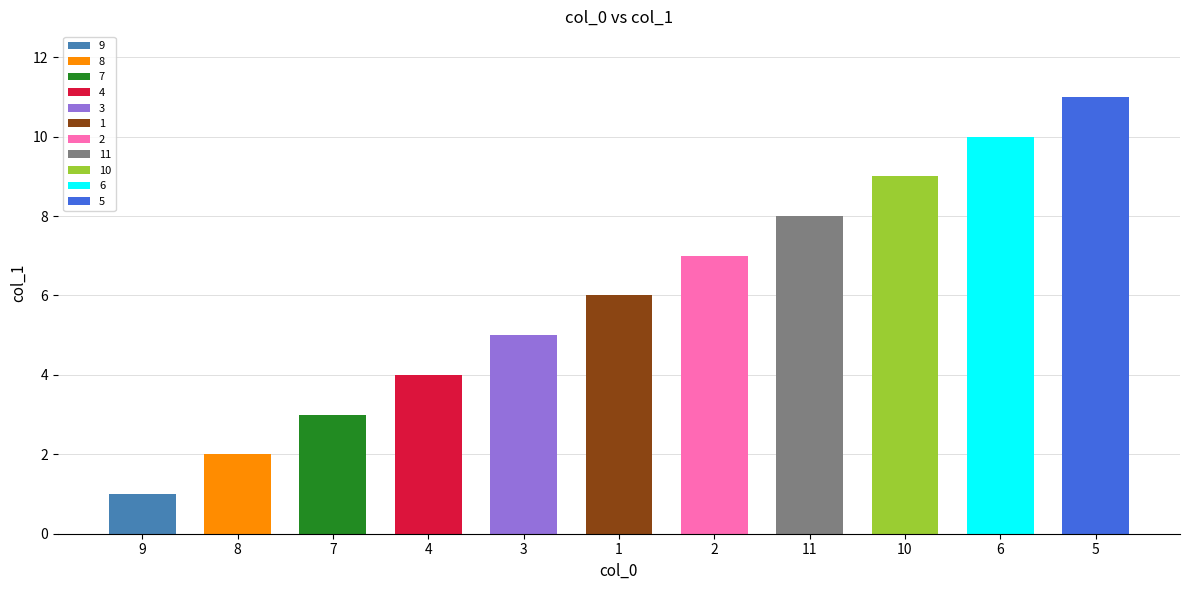

What is the value of the 11th bar from the left?

11